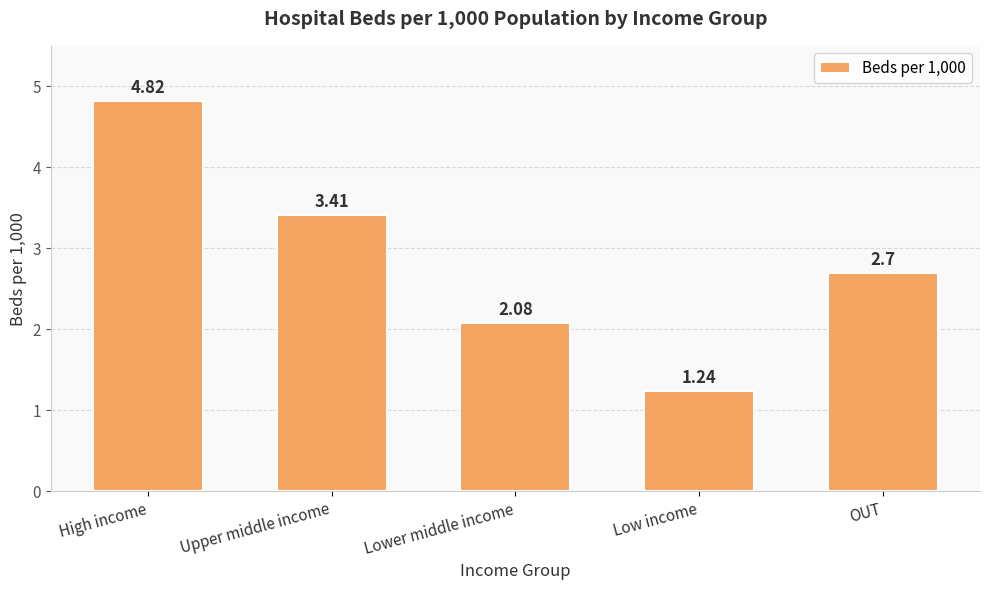

Are the bars grouped side by side (vs. stacked)?

No